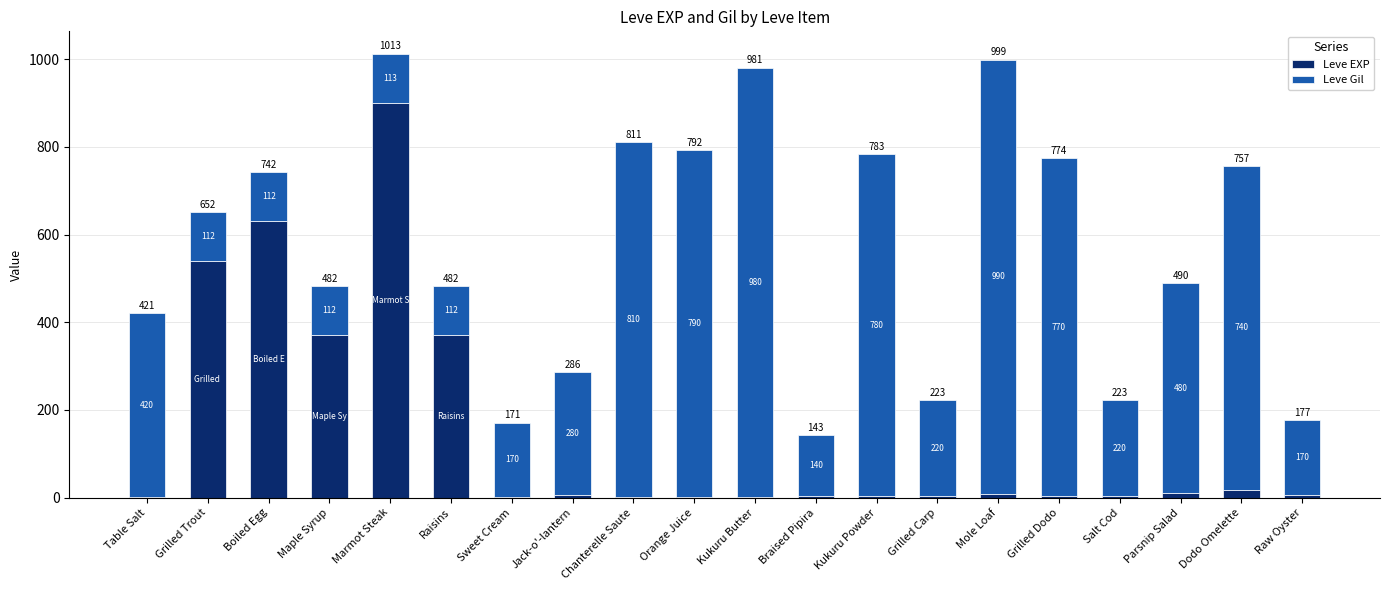

Where does the Leve EXP series first go above 6?

Grilled Trout